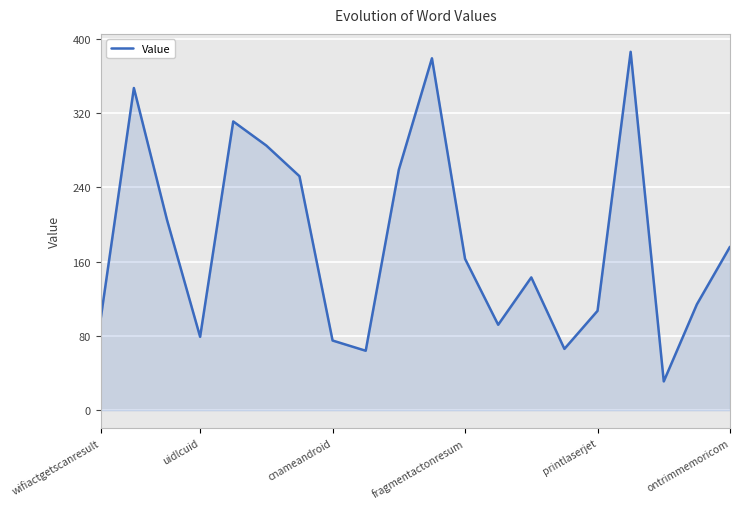

Reading left to right, what are all the values shown in this chart?

99	347	205	79	311	285	252	75	64	259	379	163	92	143	66	107	386	31	114	176